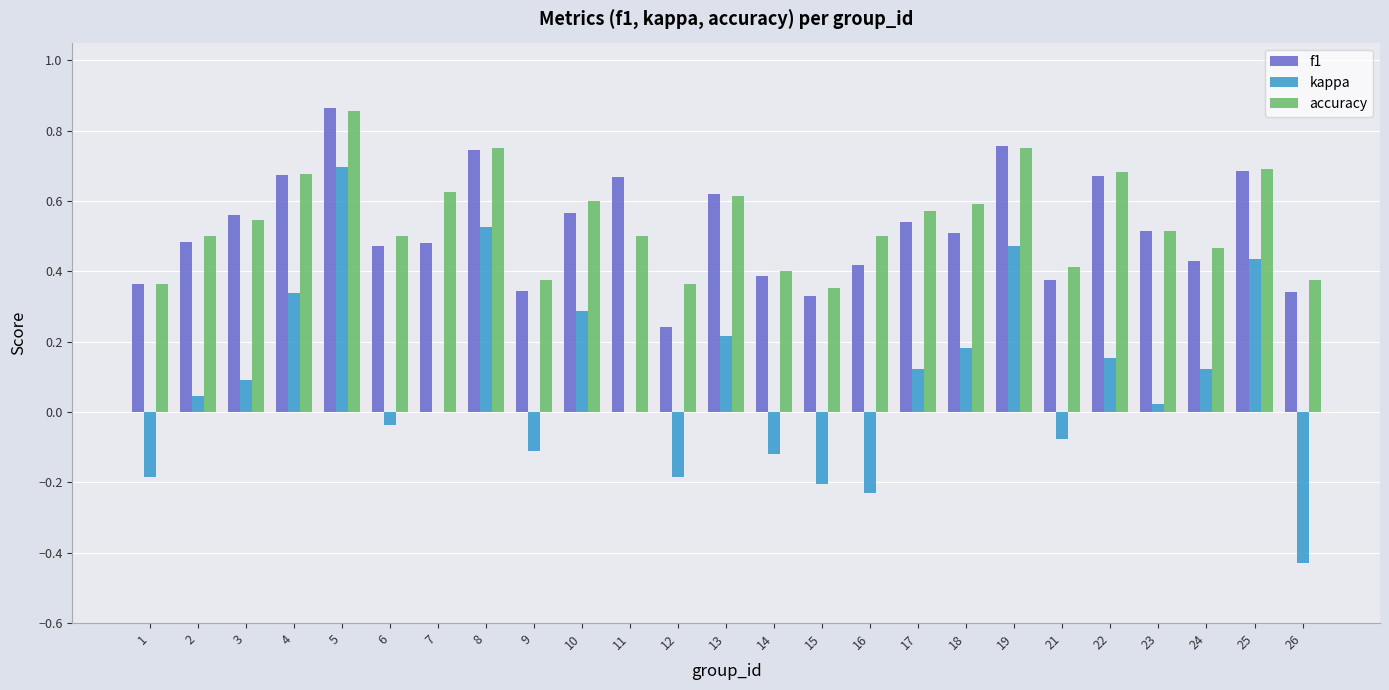

Is the value of f1 at 10 greater than the value of accuracy at 3?

Yes